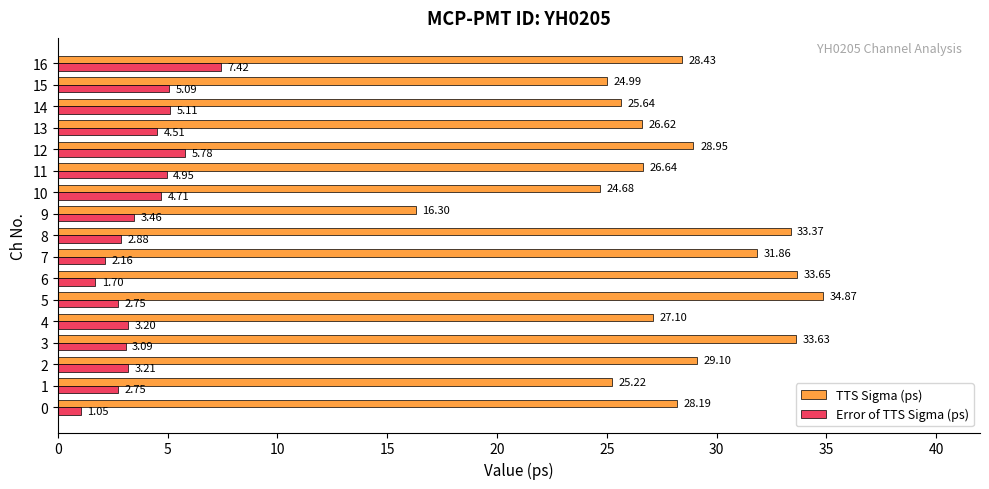

Which series changed the most between 9 and 14?

TTS Sigma (ps)